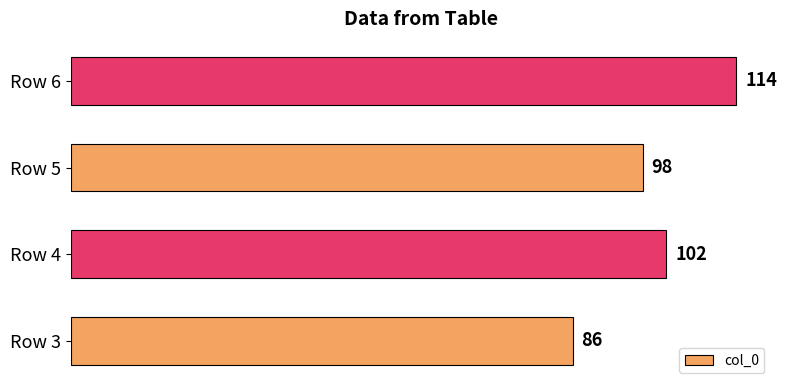

What is the average value?

100